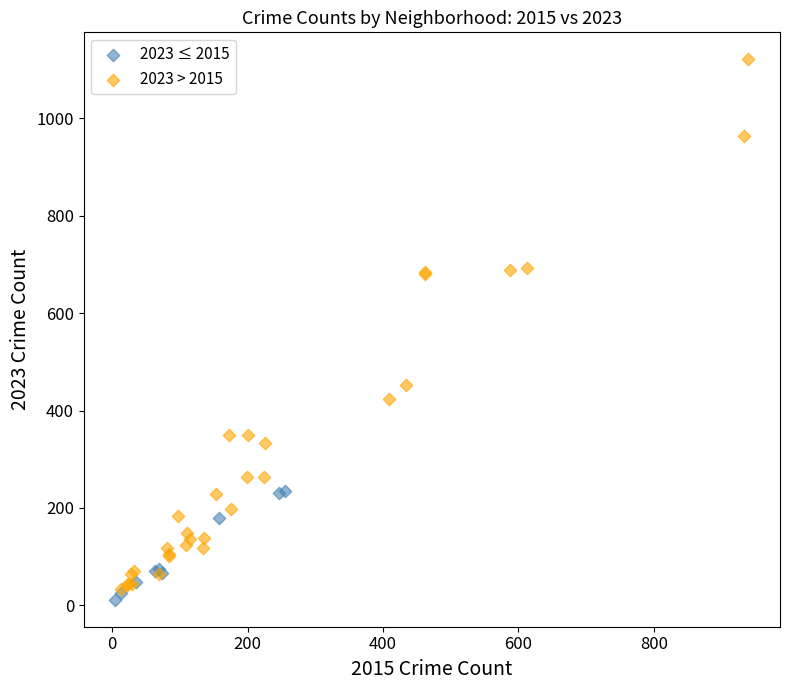

Which series has the widest spread of Y values?

2023 > 2015